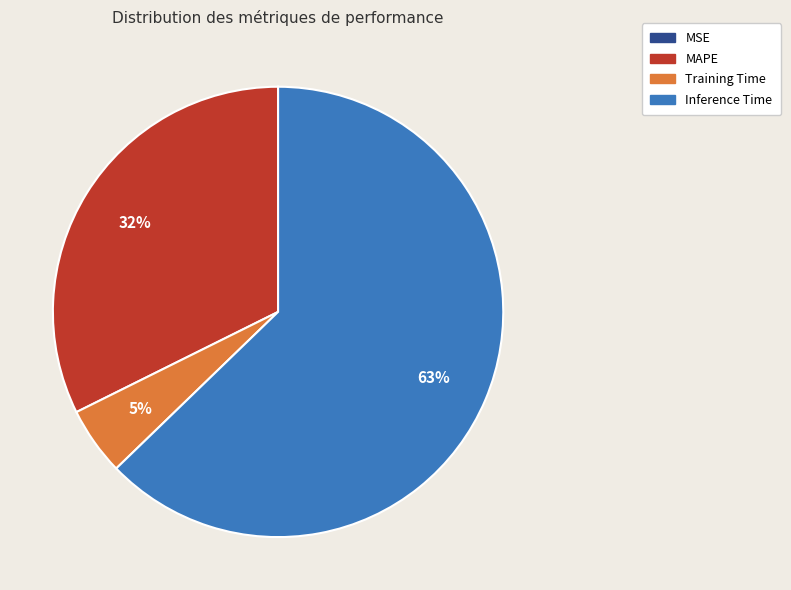

The Inference Time slice represents 73% of the pie. True or false?

False